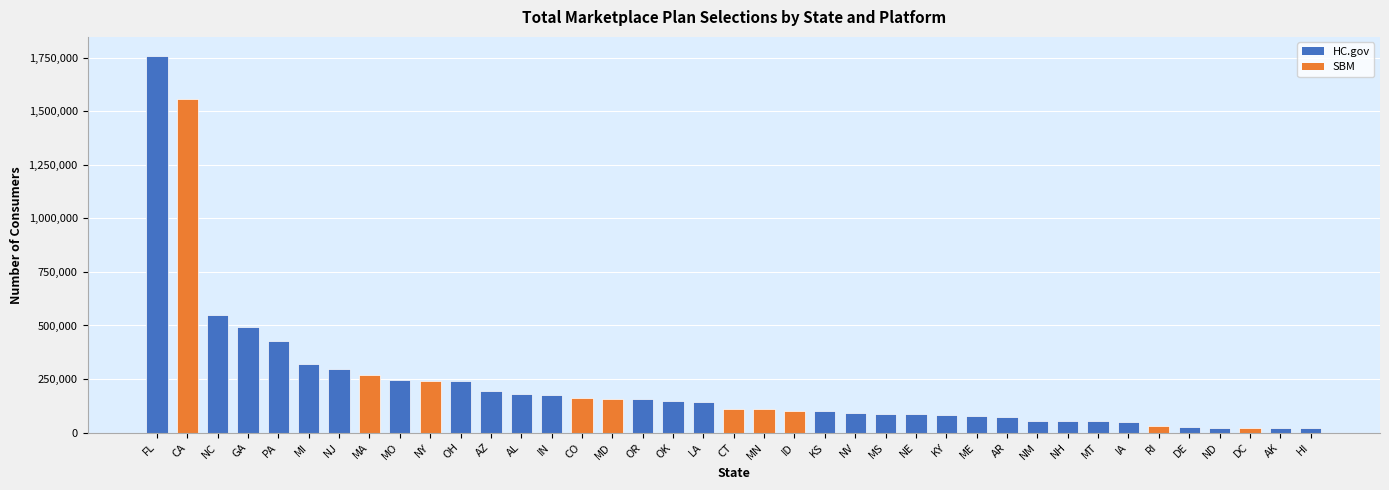

What is the label of the 16th bar from the right?

NV